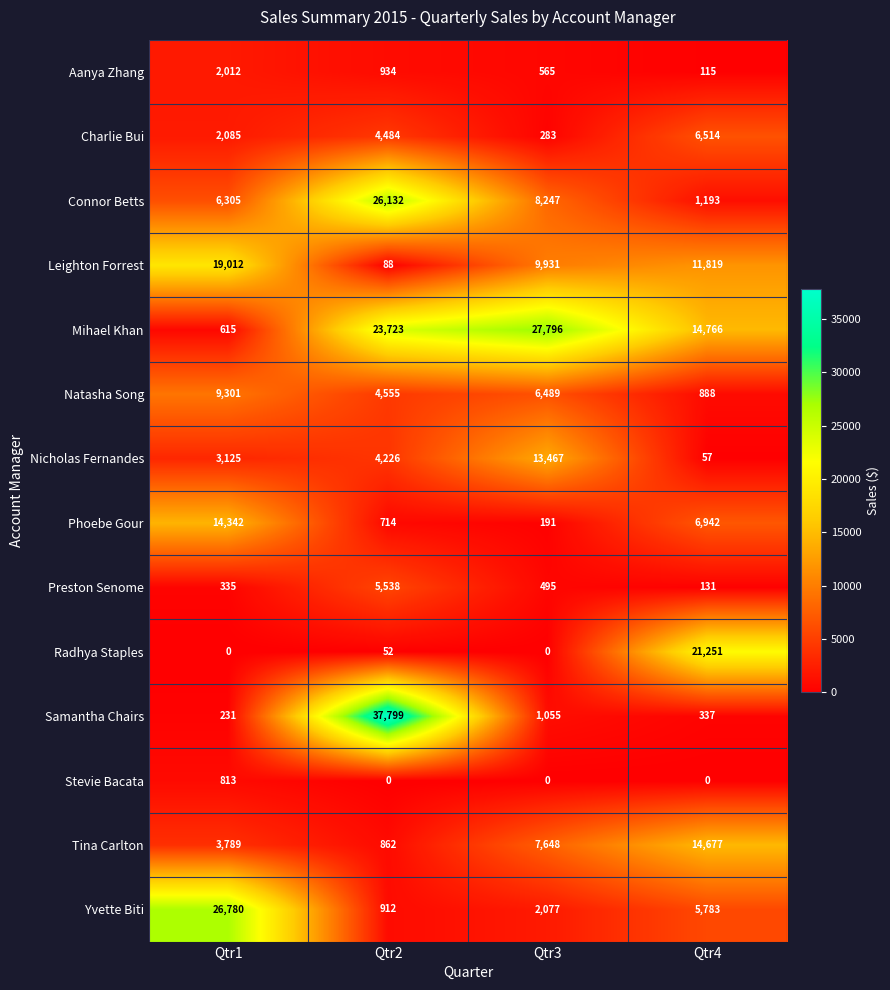

Where is Connor Betts nearest to the value 13662?

Qtr3